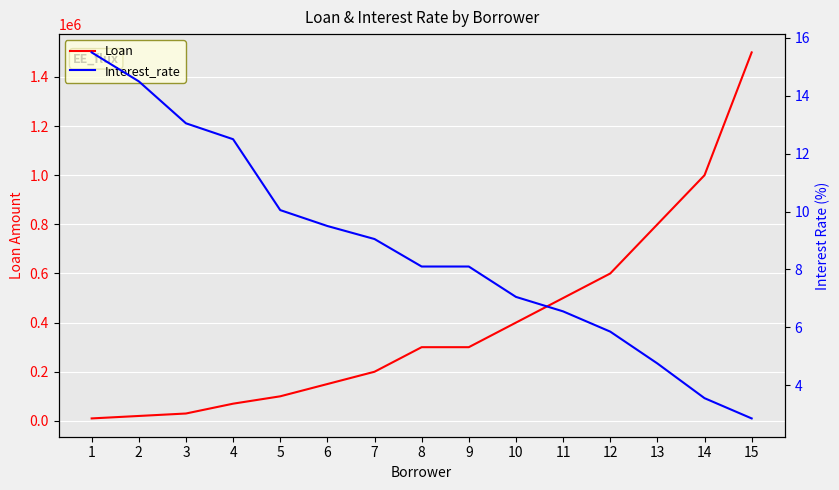

Reading left to right, what are all the values shown in this chart?

Loan: 10000.0	20000.0	30000.0	70000.0	100000.0	150000.0	200000.0	300000.0	300000.0	400000.0	500000.0	600000.0	800000.0	1000000.0	1500000.0
Interest_rate: 15.5	14.5	13.1	12.5	10.1	9.5	9.1	8.1	8.1	7.0	6.5	5.8	4.8	3.5	2.9